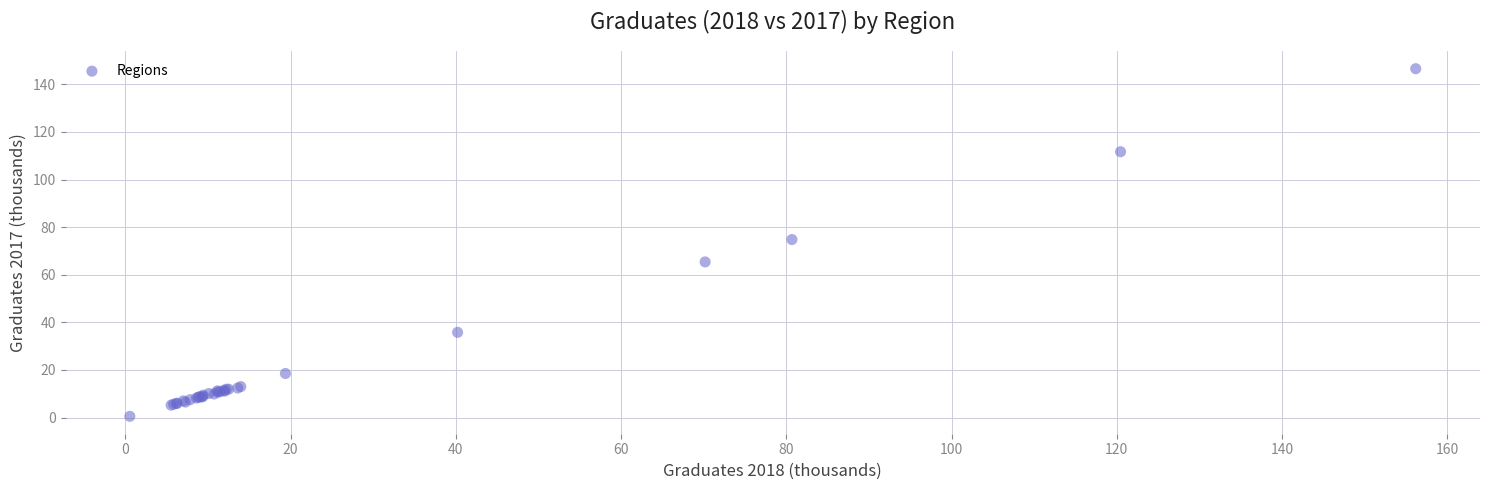

What Y value in the scatter plot is closest to 73?

74.8